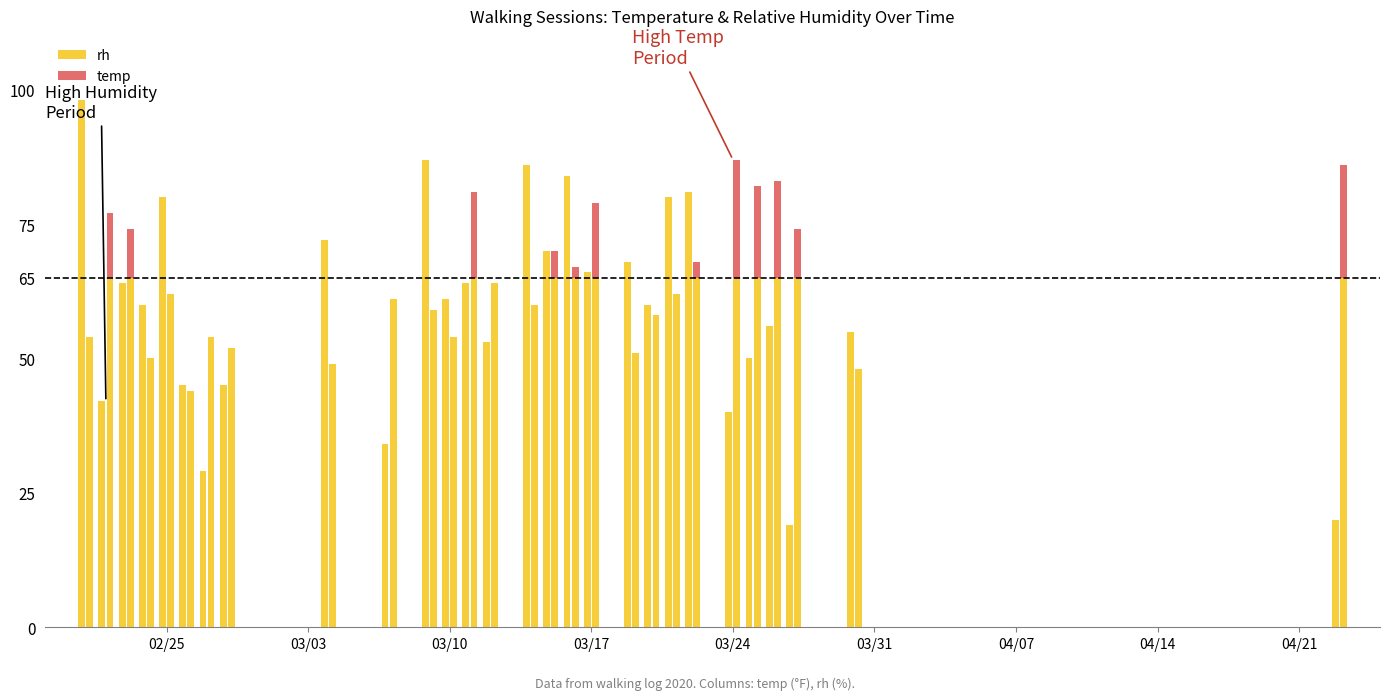

What is the minimum value for rh?

19